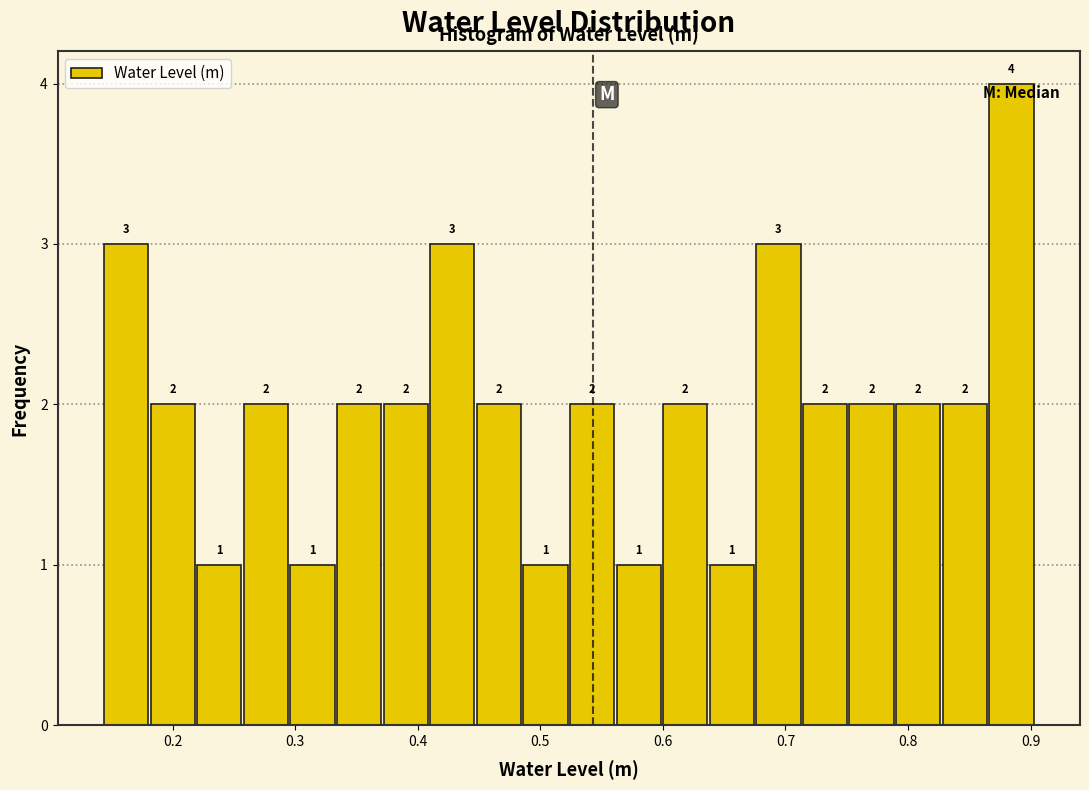

Around what value on the x-axis is the tallest bar? Give the approximate position of its centre, as read against the axis.

0.88